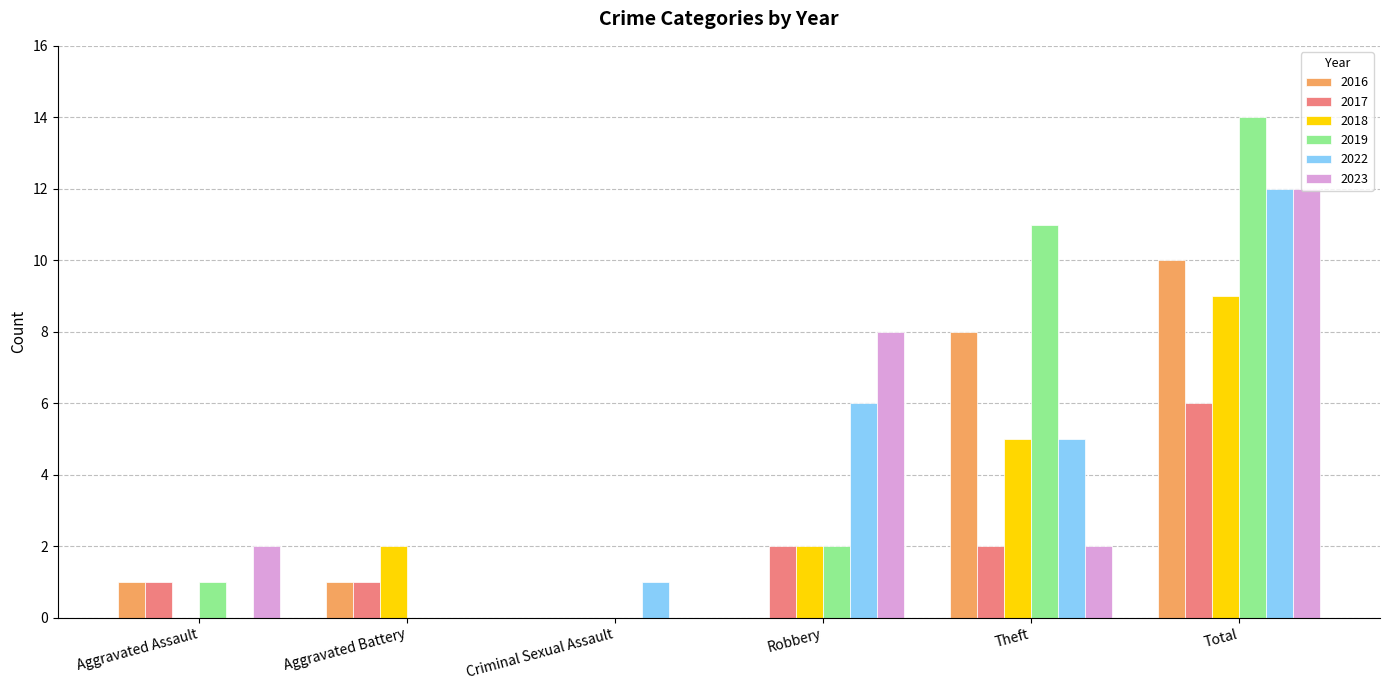

What is the sum of all 2017 values?

12